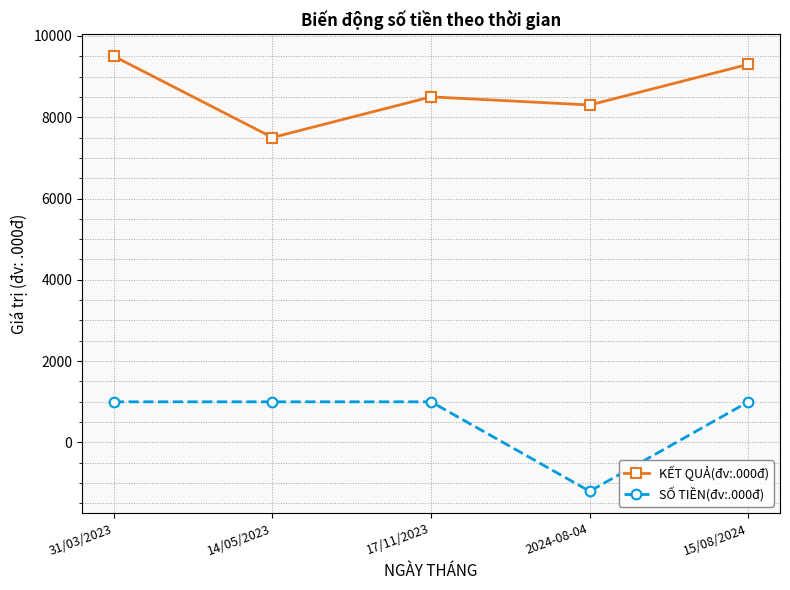

What is the label of the 3rd point from the right?

17/11/2023